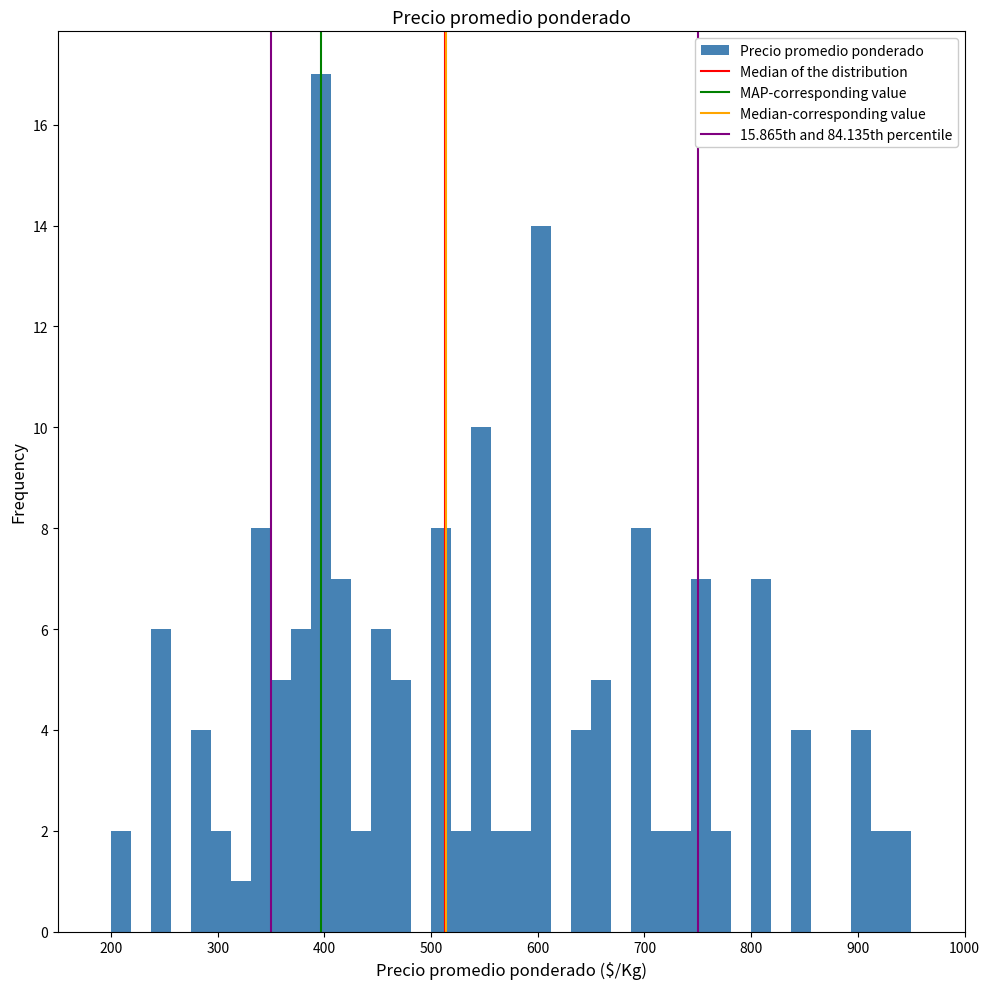

Read against the x-axis, roughly where is the centre of the tallest bar?

400